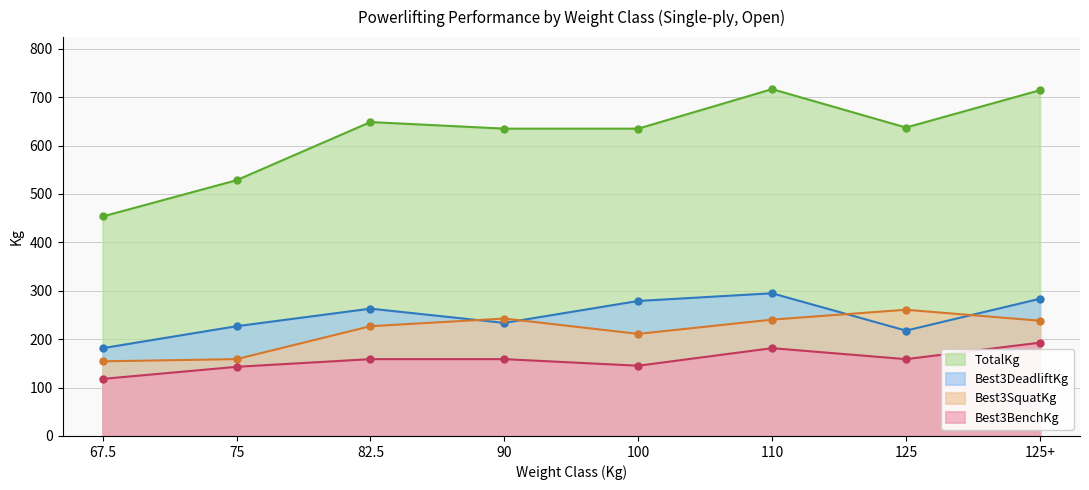

What is the sum of the Best3DeadliftKg values at 125 and 110?

512.6